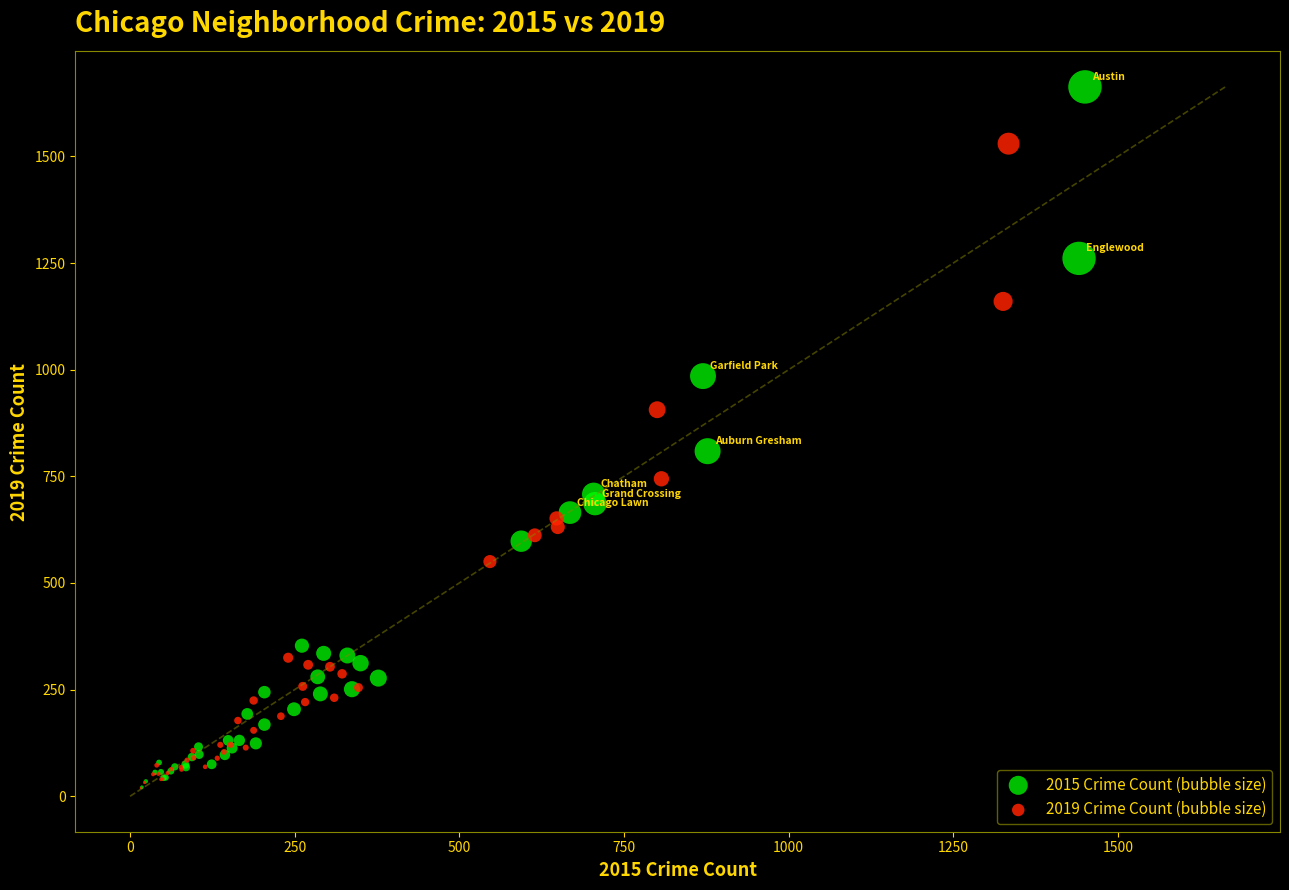

Which series has the widest spread of Y values?

2015 Crime Count (bubble size)